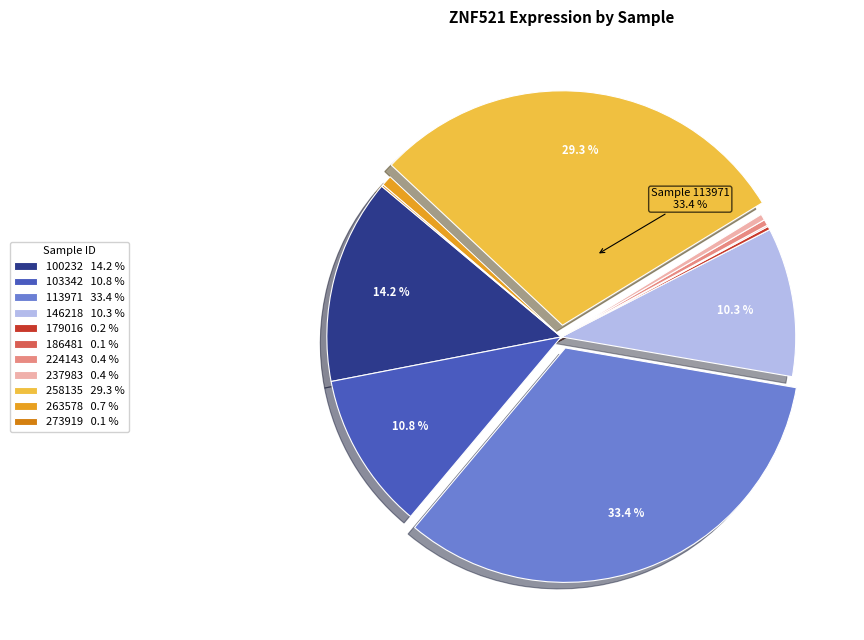

How much of the chart is everything except 263578?

99.3%